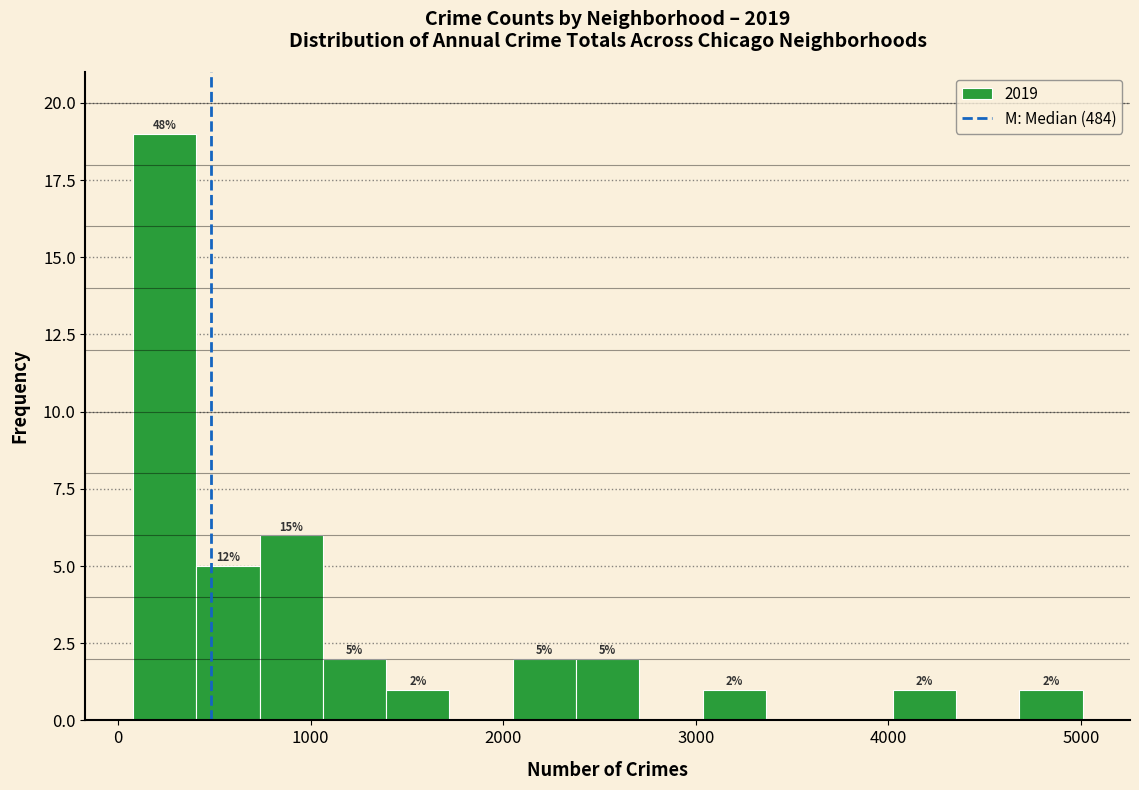

Around what value on the x-axis is the tallest bar? Give the approximate position of its centre, as read against the axis.

200